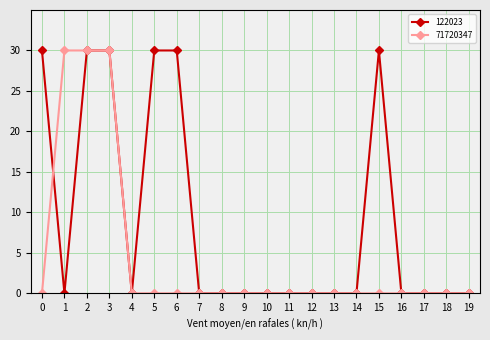

Rank the series by their average value, from highest to lowest.

122023, 71720347